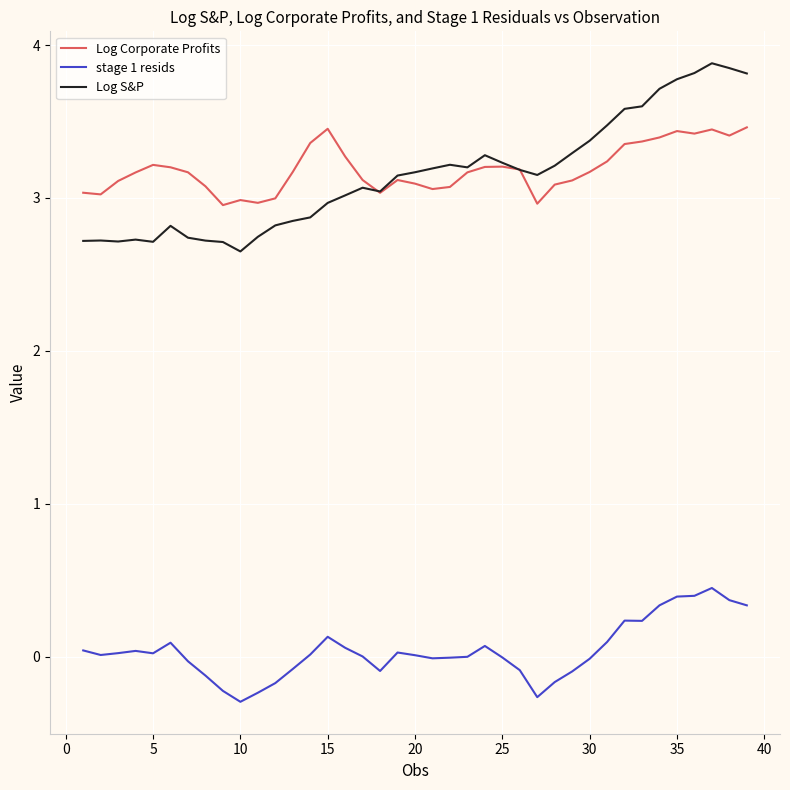

True or false: Log S&P and Log Corporate Profits cross at least once.

True